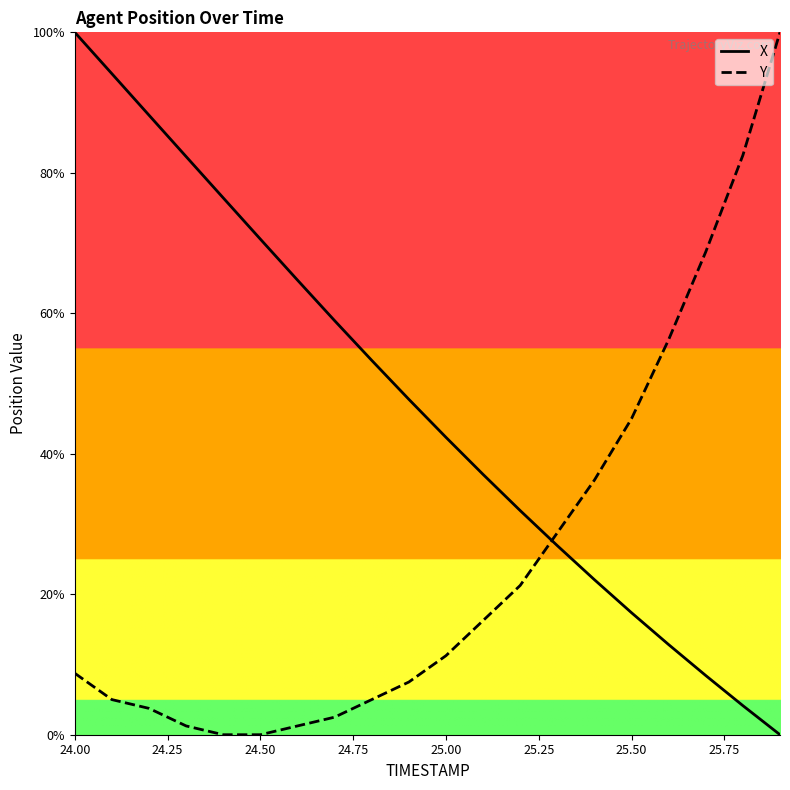

What are all the series names shown in the legend?

X, Y